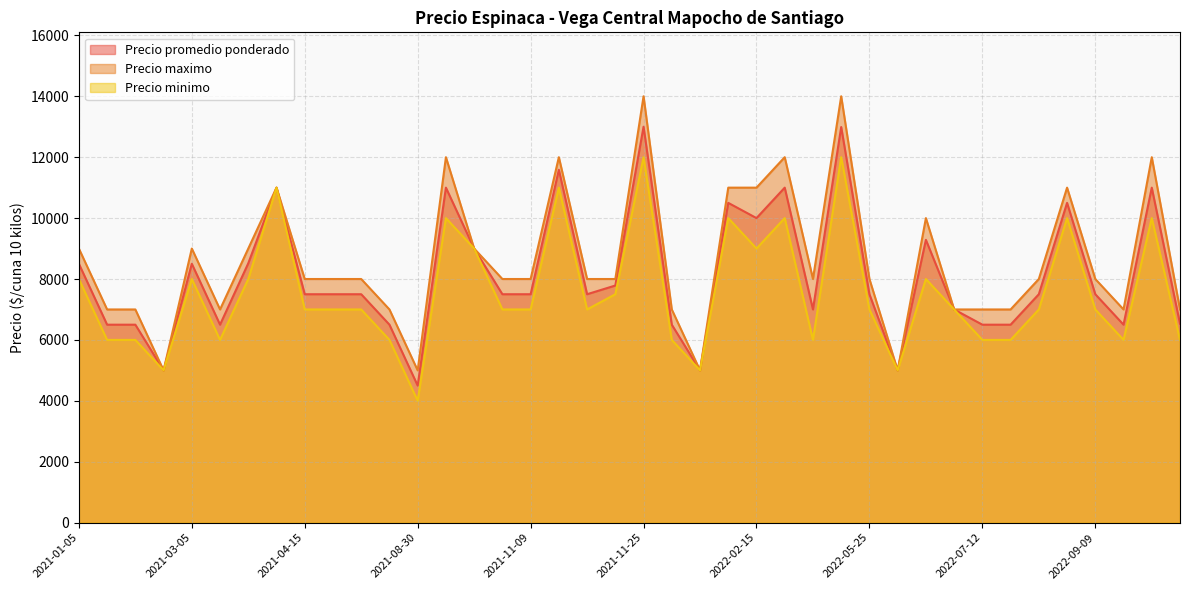

In Precio maximo, how many points are higher than both neighbors (excluding endpoints)?

10